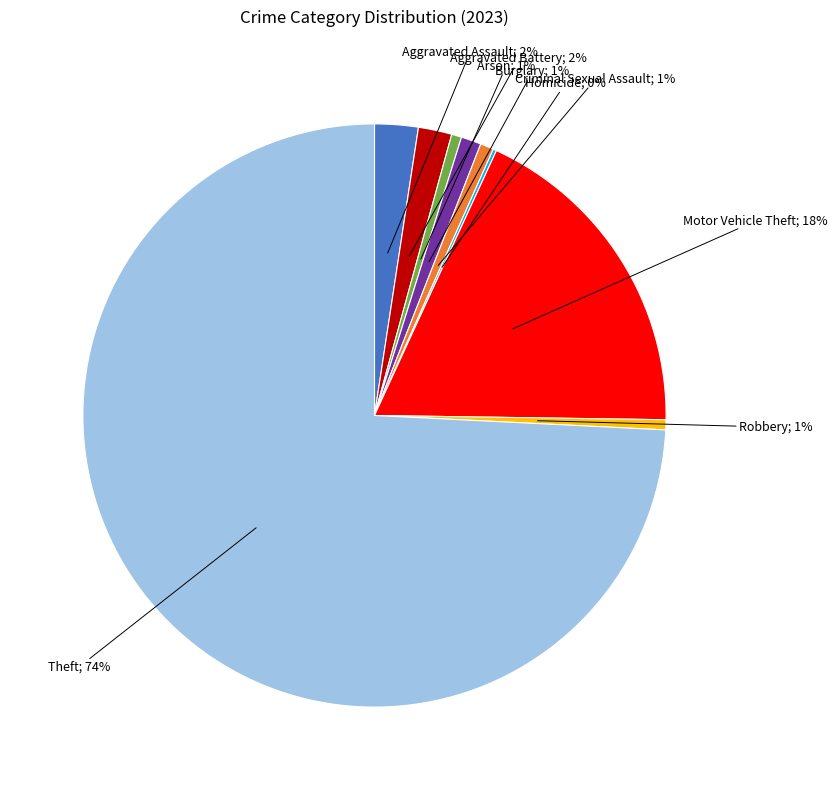

To the nearest percent, what is the average slice percentage?

11%